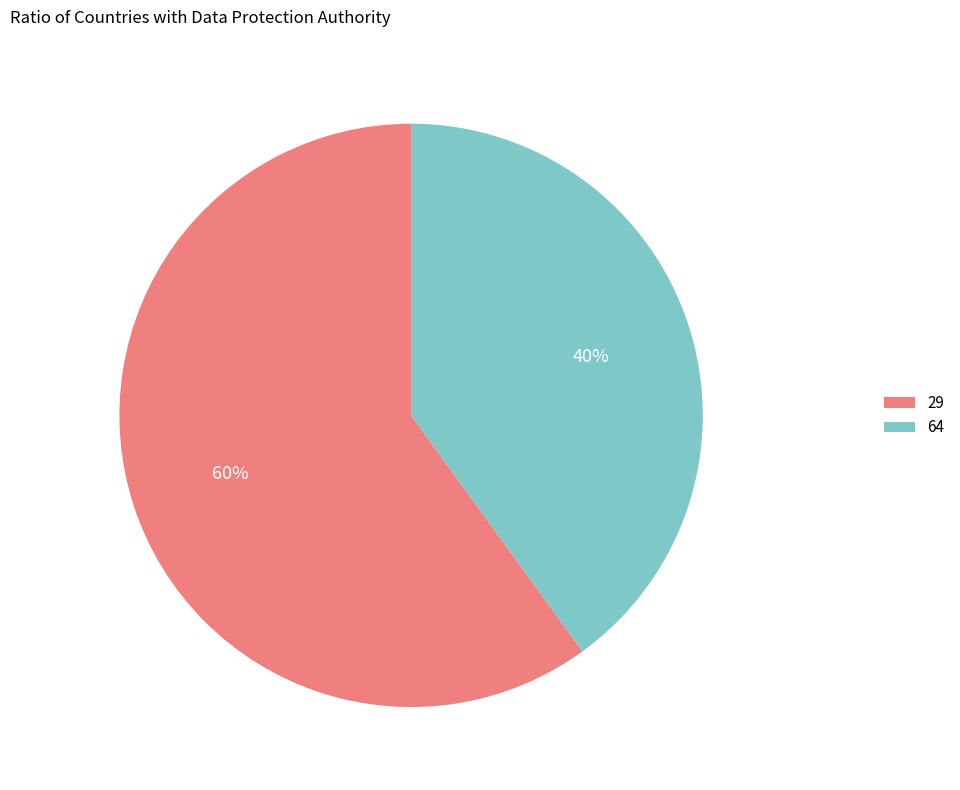

To the nearest percent, what is the average slice percentage?

50%